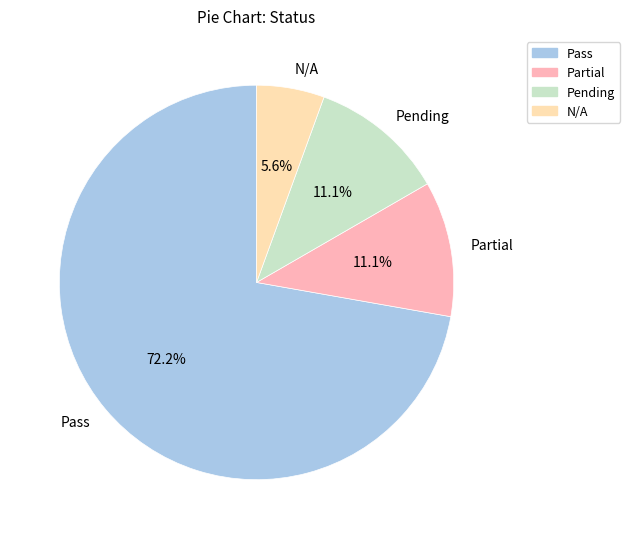

To the nearest percent, what percentage of the pie is Pending?

11%